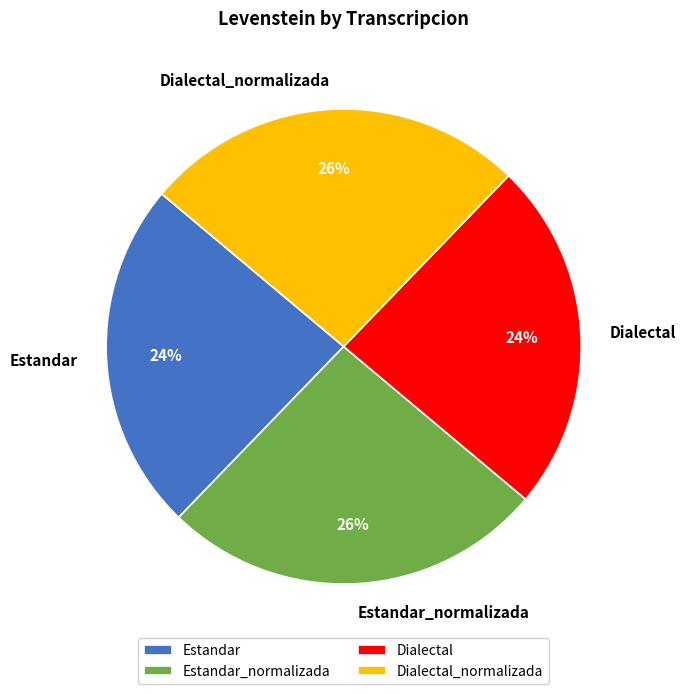

Is it true that Dialectal_normalizada is 16% of the pie?

False